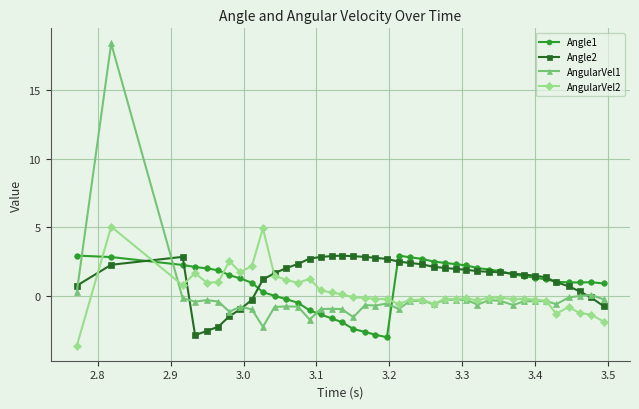

How many categories are shown in the chart?

40